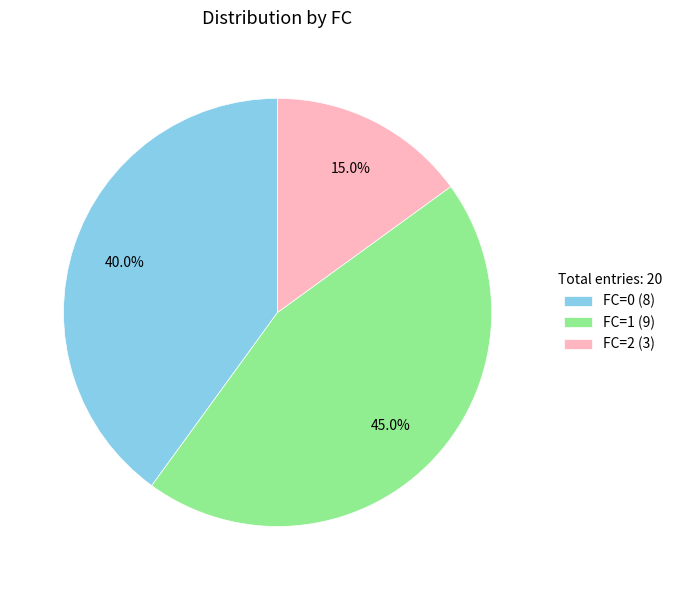

What percentage is NOT represented by FC=0?

60.0%